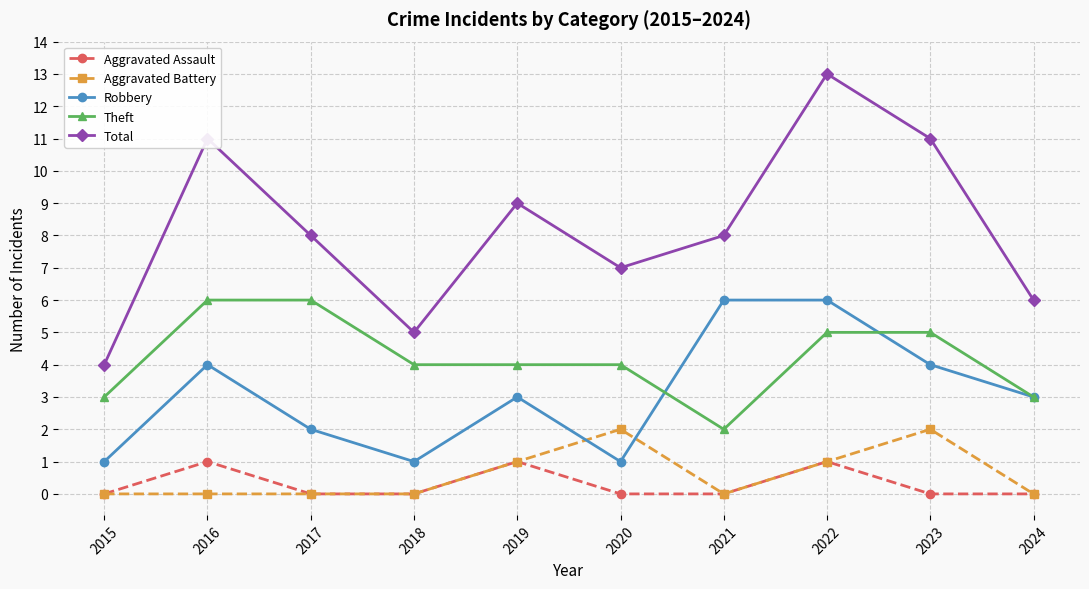

Which series has the largest total across all categories?

Total